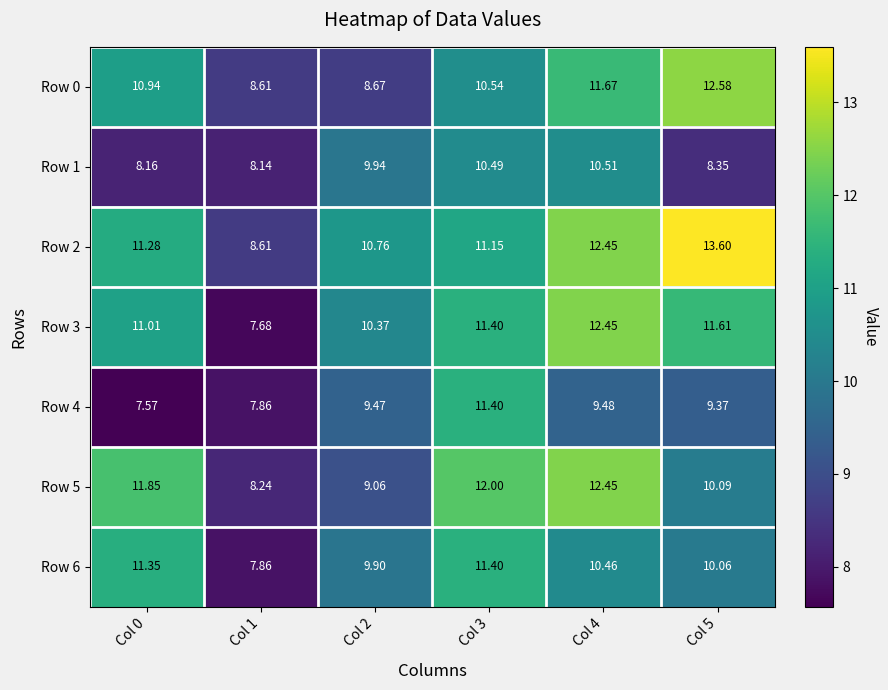

Is the value of Row 3 at Col 5 greater than the value of Row 0 at Col 1?

Yes